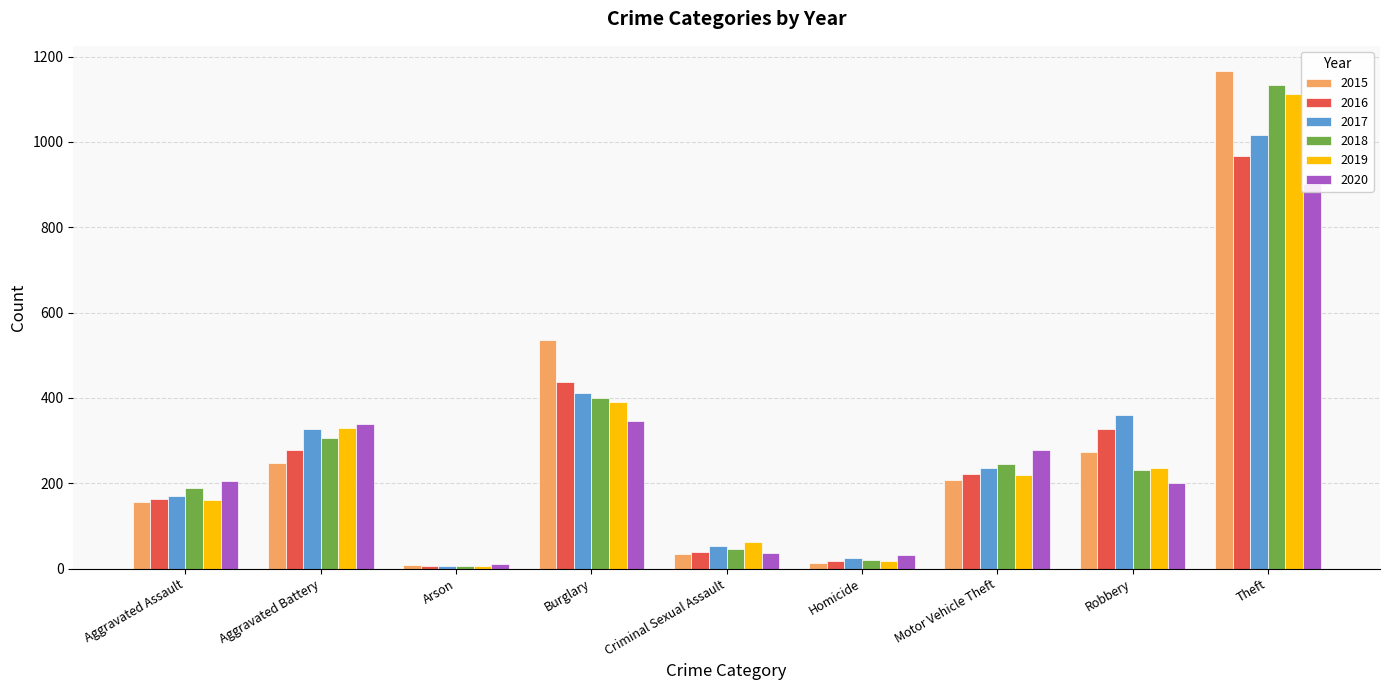

The 2018 series shows 436 at Aggravated Battery. True or false?

False